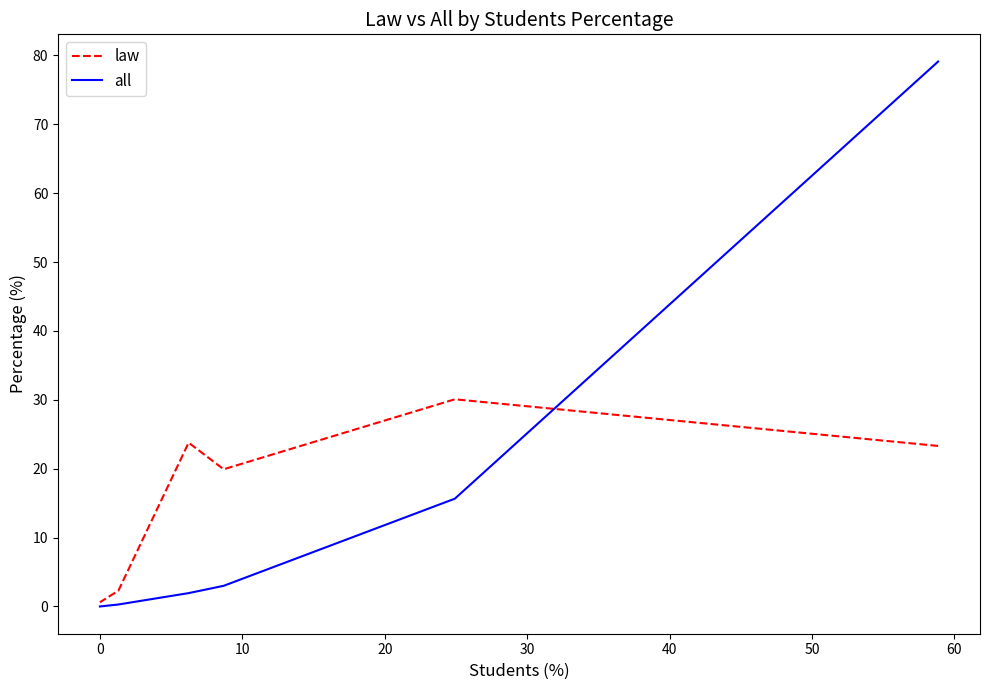

Which series has the largest total across all categories?

law